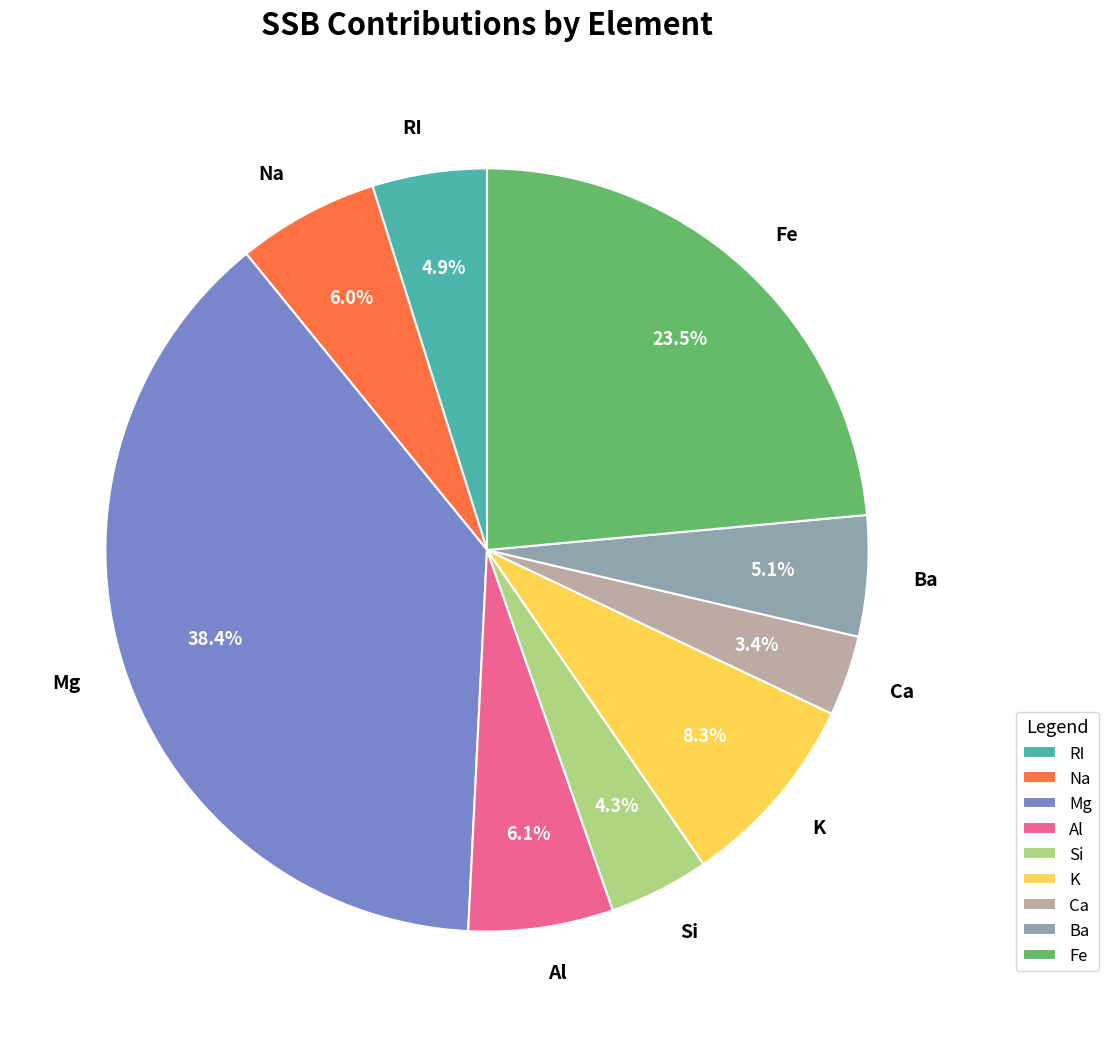

What is the smallest slice in the pie chart?

Ca